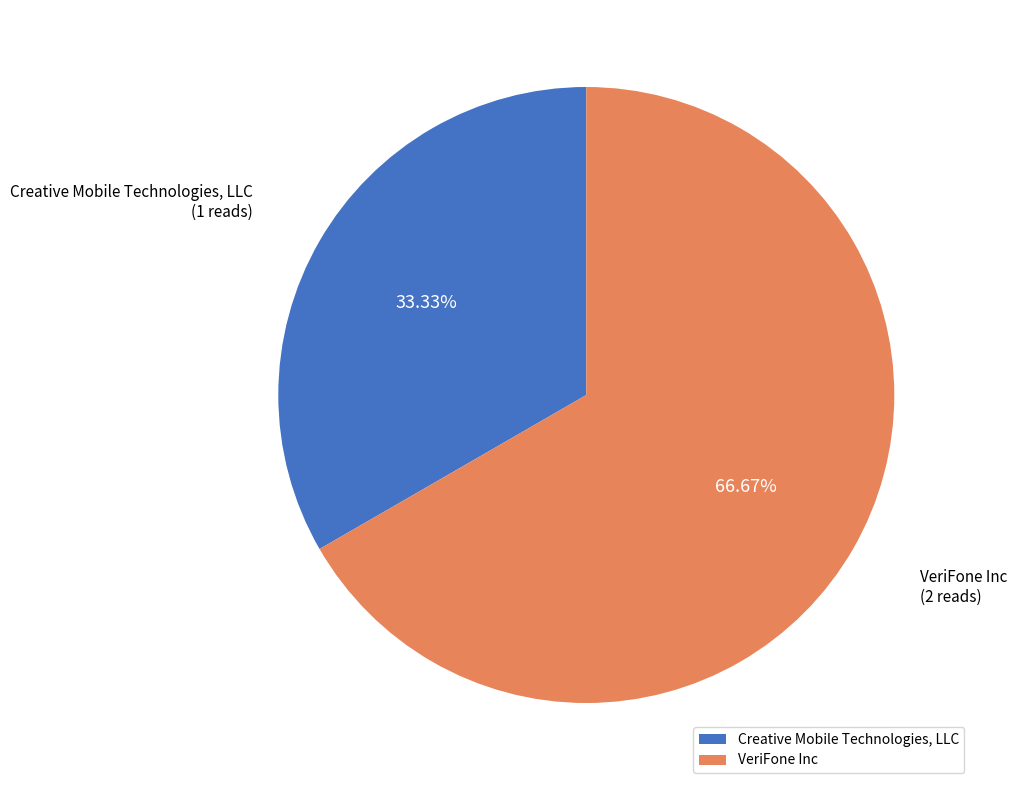

What is the smallest slice in the pie chart?

Creative Mobile Technologies, LLC